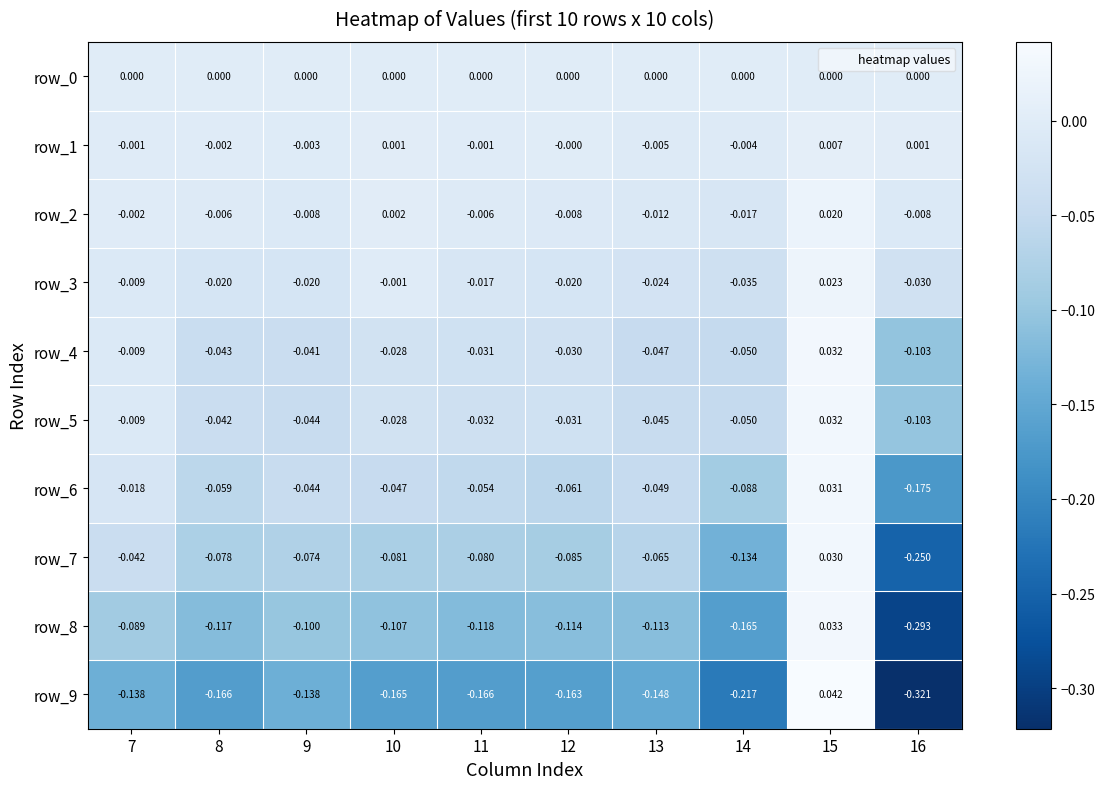

List the series in order of their peak value, lowest first.

row_0, row_1, row_2, row_3, row_7, row_6, row_5, row_4, row_8, row_9